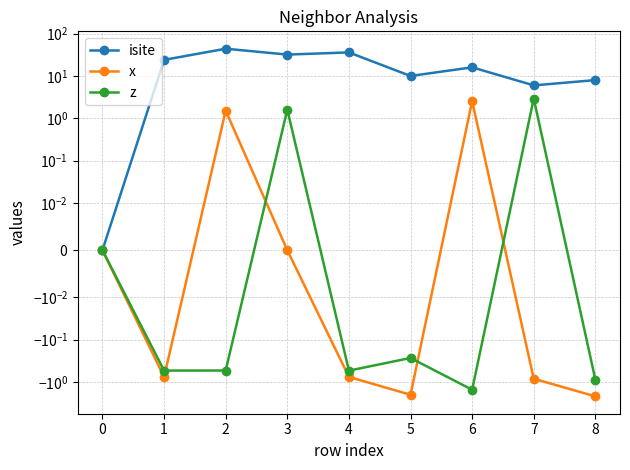

At how many categories does at least one series exceed 25?

3